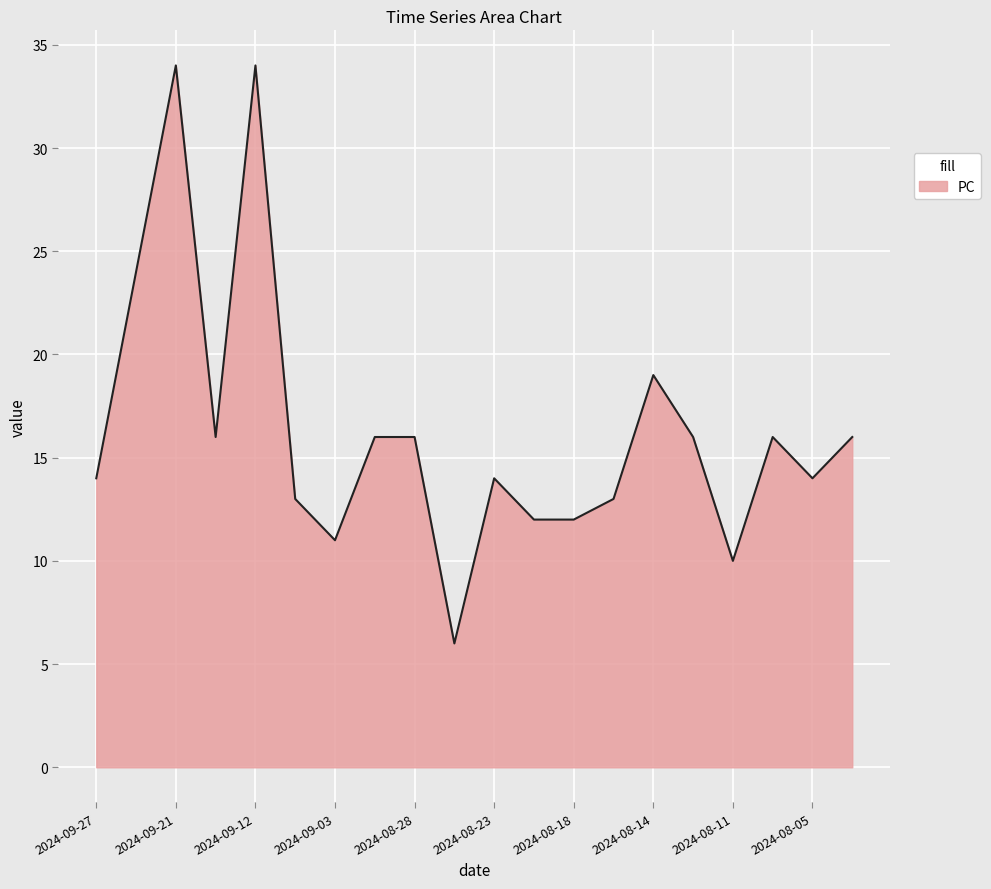

What is the minimum value shown in the chart?

6